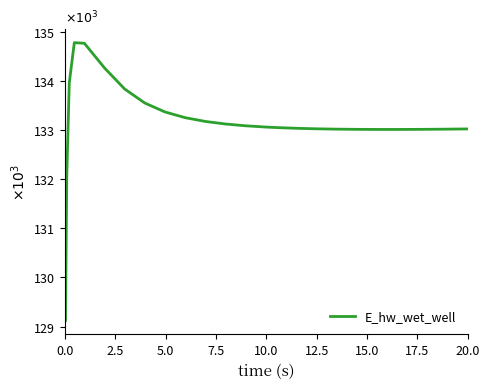

What is the smallest value displayed?

129.1